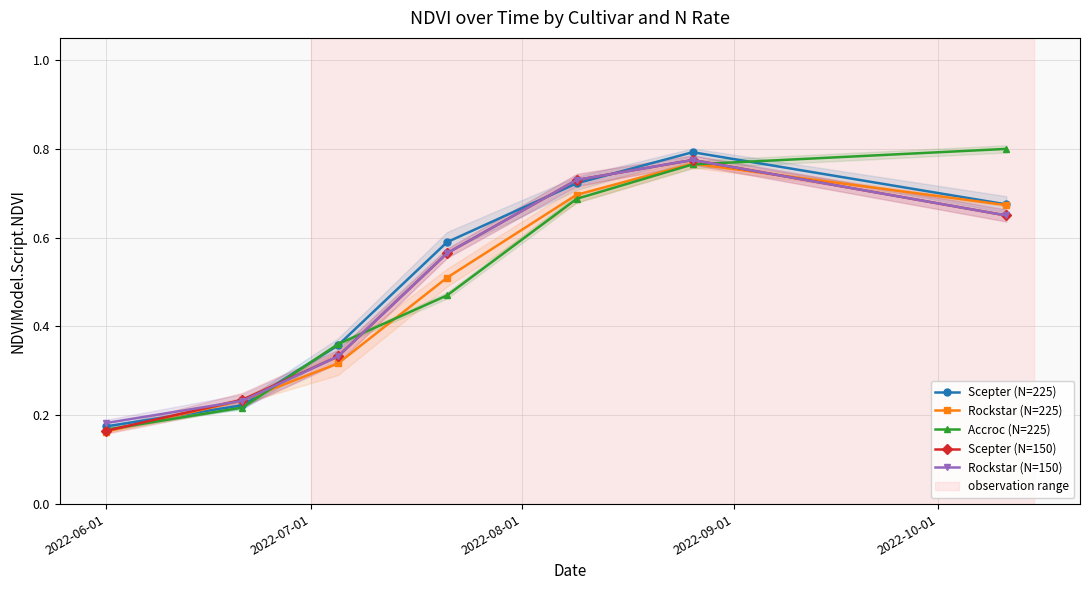

Count the number of categories in the chart.

7